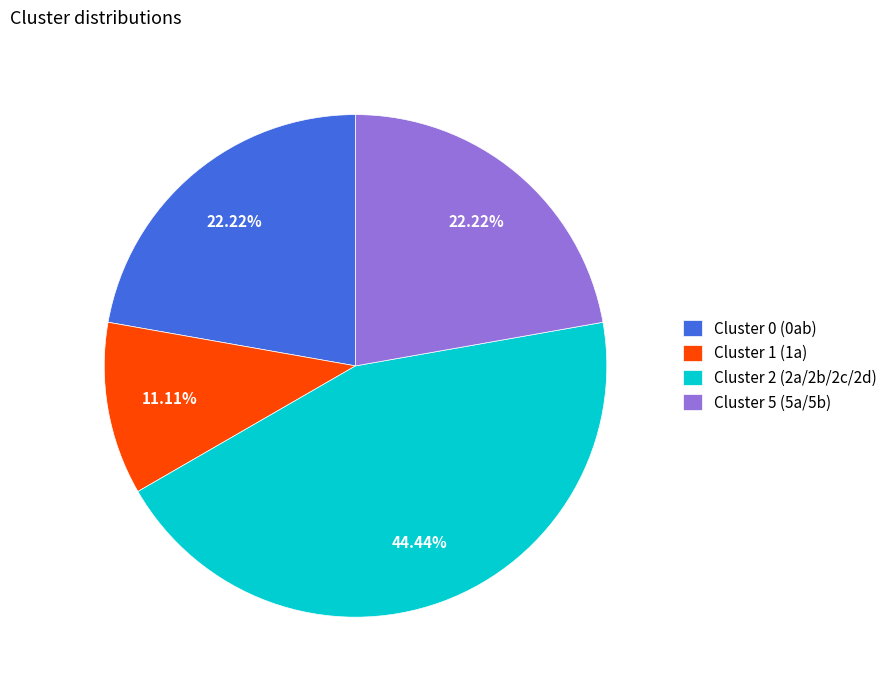

To the nearest percent, what is the average slice percentage?

25%